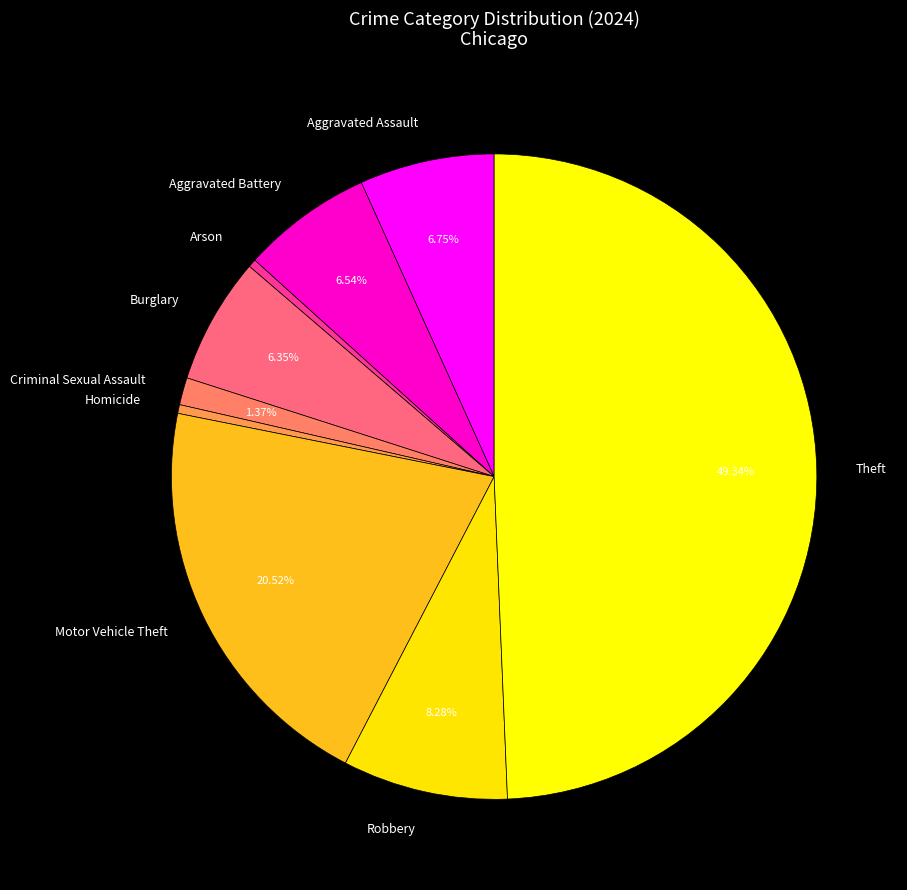

What percentage do Burglary and Aggravated Assault together represent?

13.1%